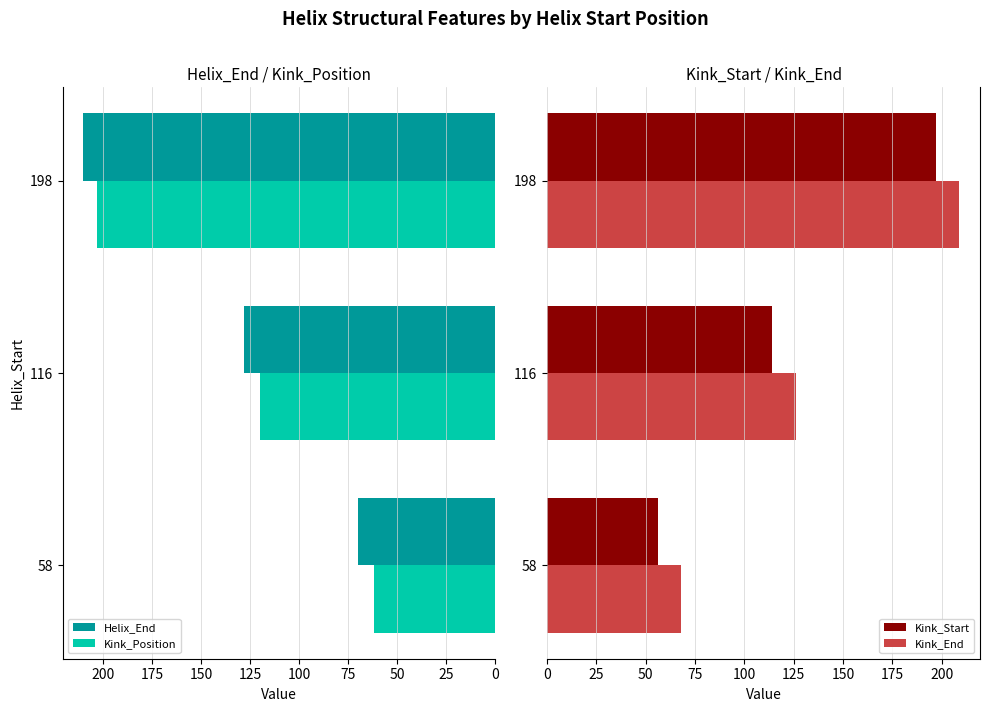

Which category has the highest value in the Kink_Position series?

198